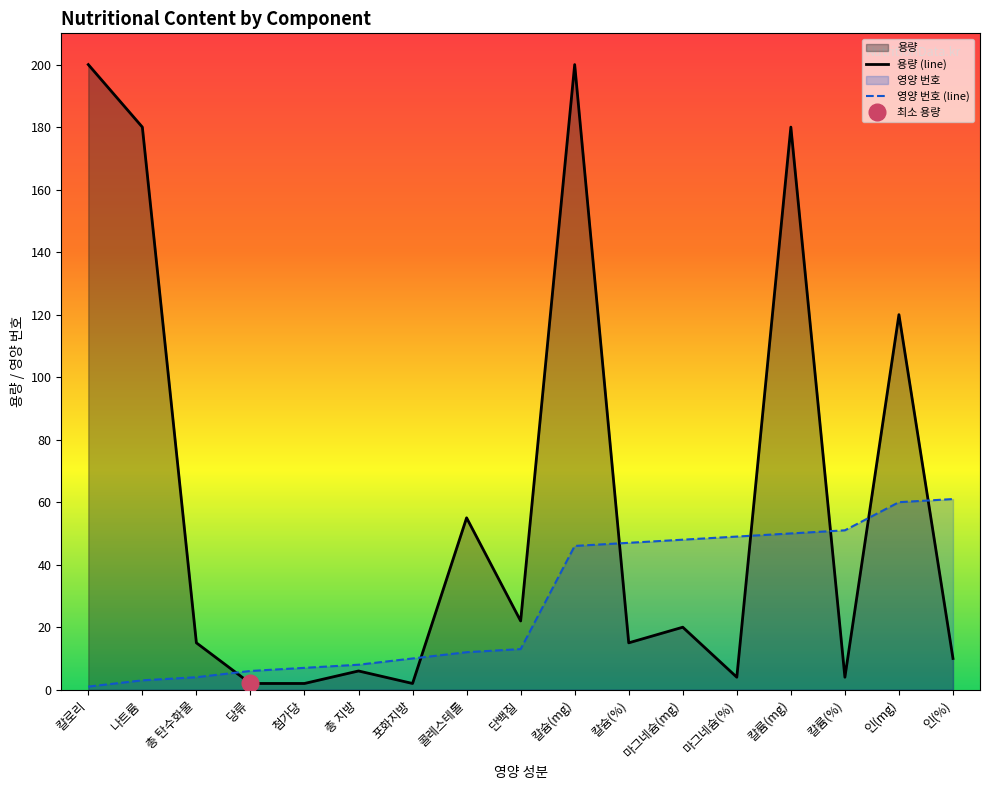

What is the maximum value shown in the chart?

200